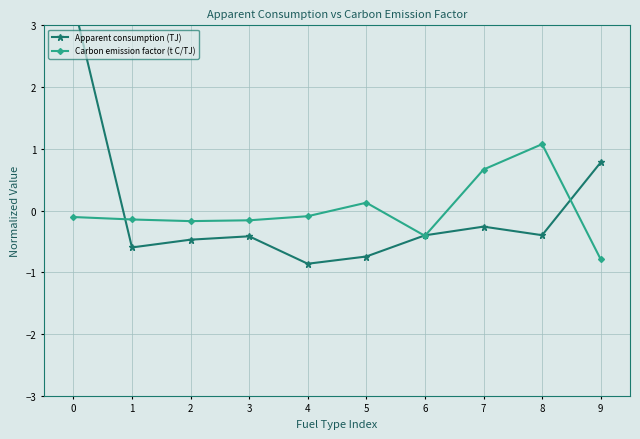

Which series has the largest total across all categories?

Apparent consumption (TJ)